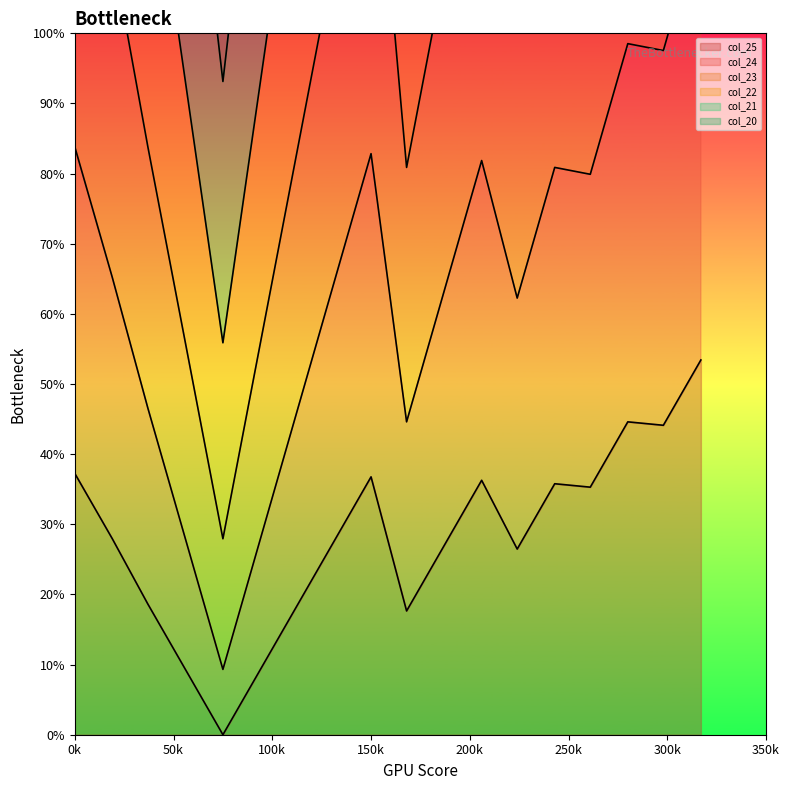

Rank the series by their maximum value, from lowest to highest.

col_25, col_24, col_23, col_22, col_21, col_20